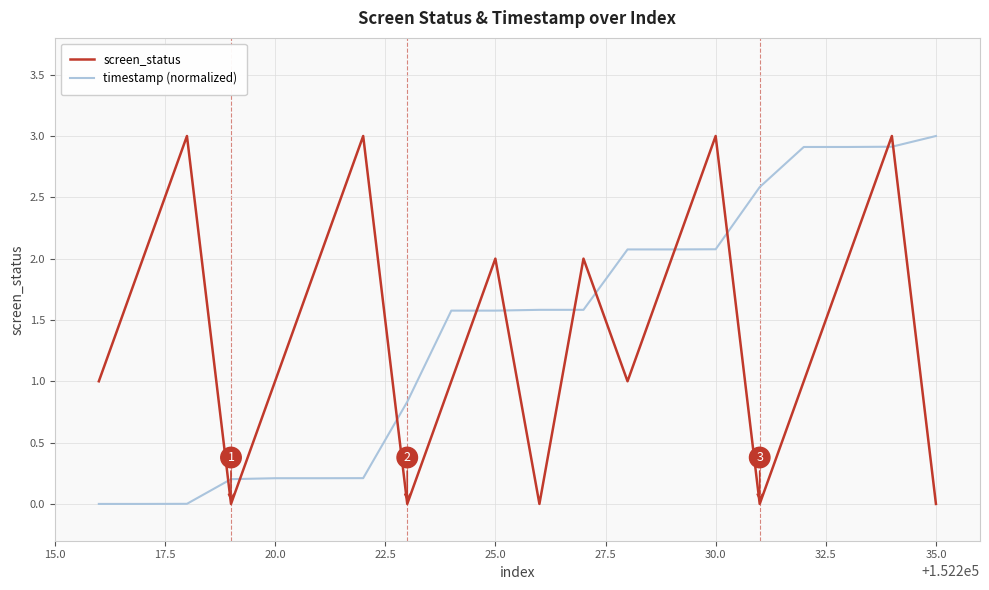

How many lines are shown in the chart?

2